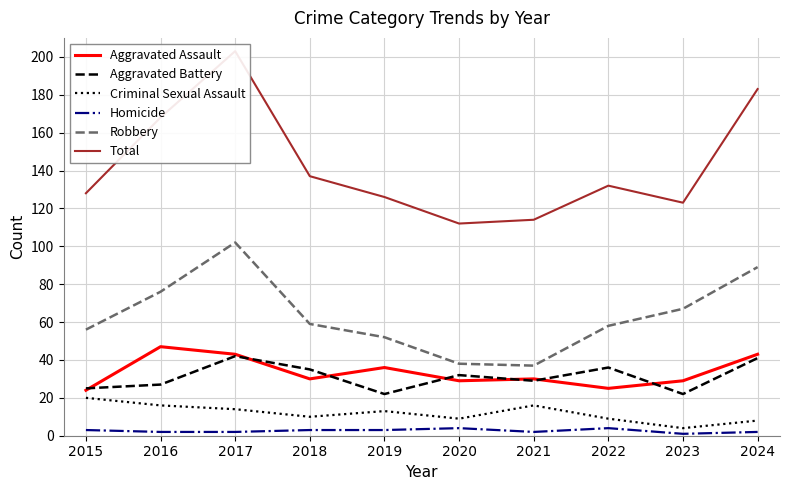

True or false: Homicide has more than 0 points higher than both neighbors.

True